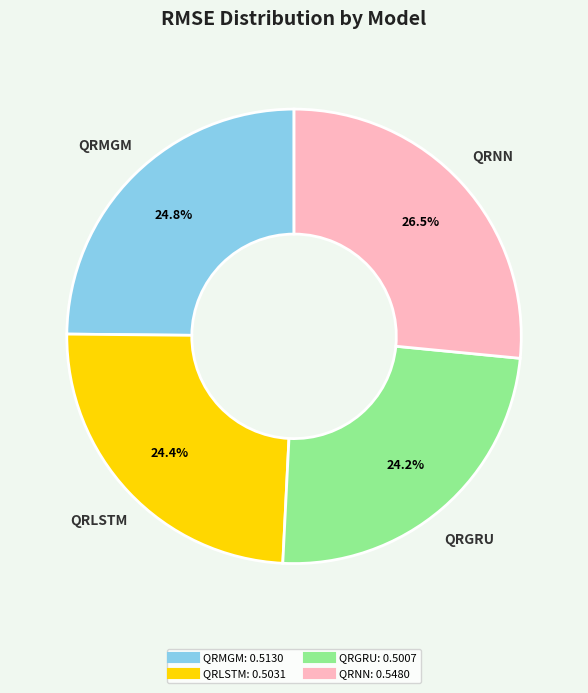

Is it true that QRLSTM is 36% of the pie?

False